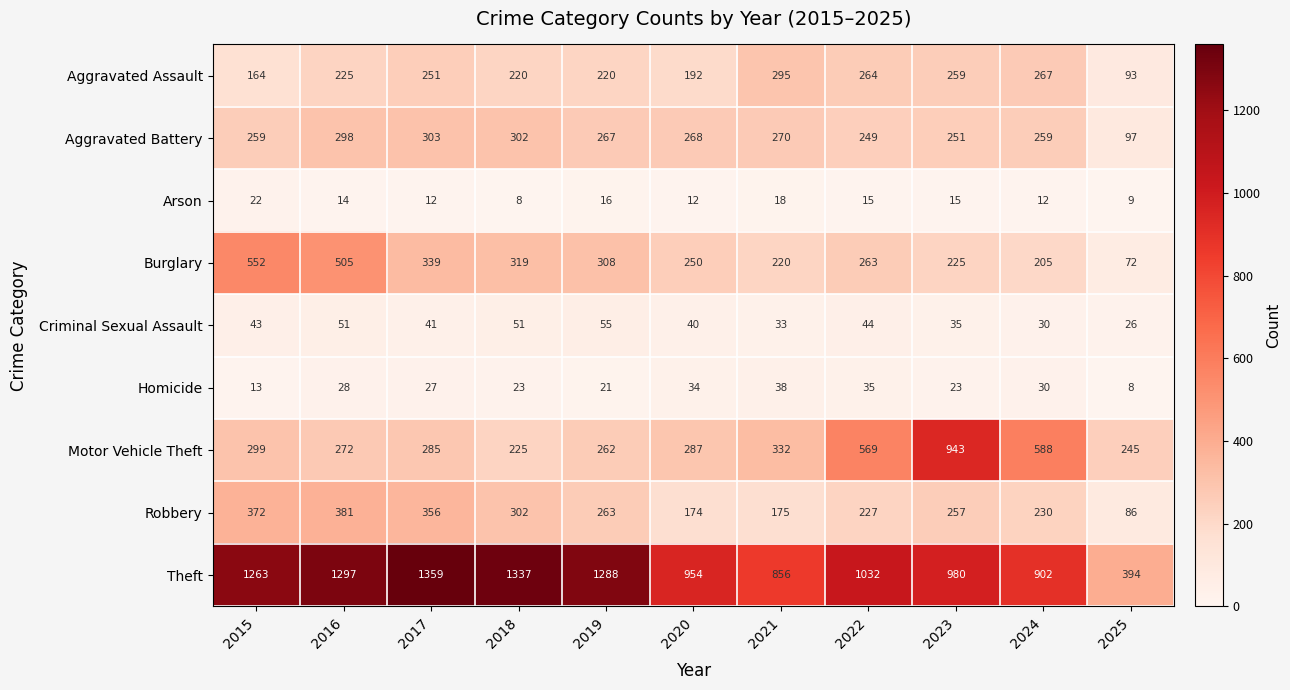

What is the difference between the highest and lowest values at 2024?

890